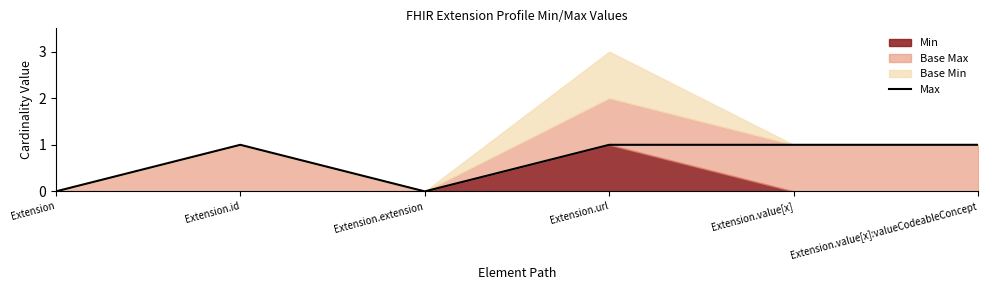

Is it true that the value at Extension.value[x]:valueCodeableConcept is 1?

False